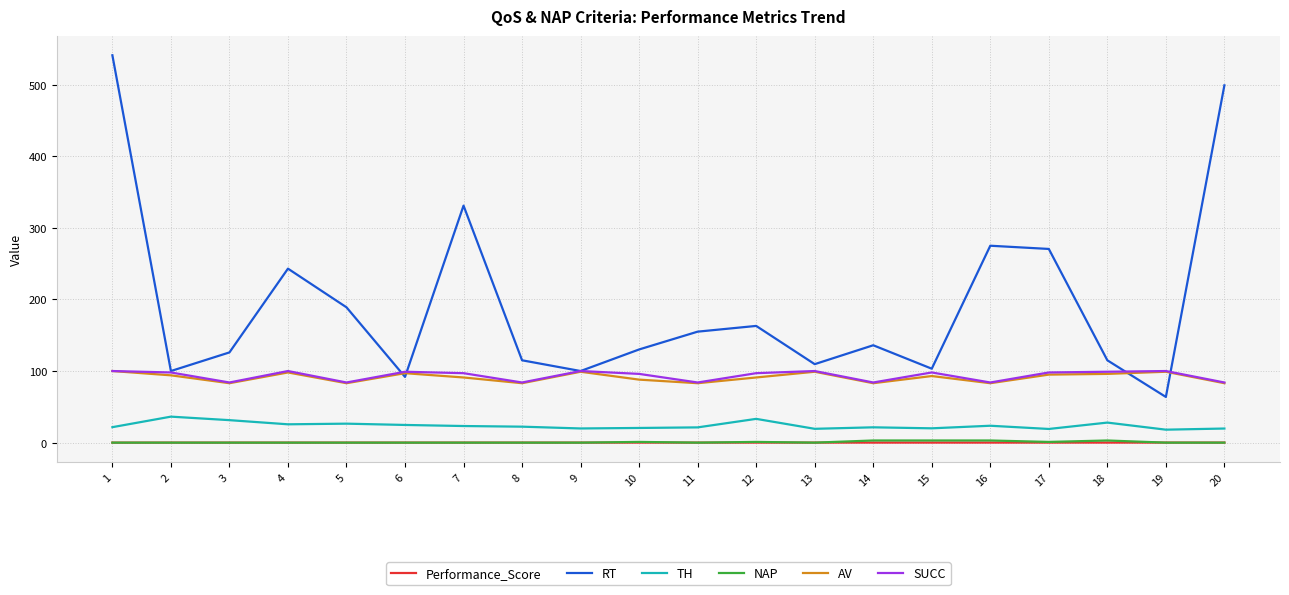

What is the difference between the highest and lowest values at 20?

499.0